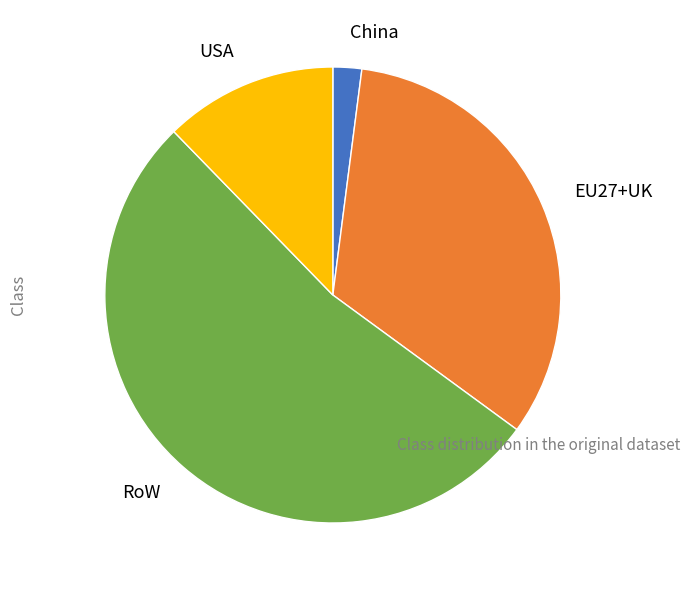

The EU27+UK slice represents 42% of the pie. True or false?

False